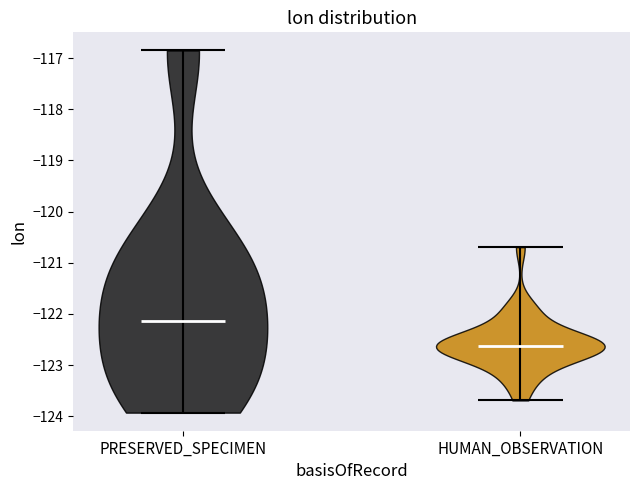

Reading left to right, read every violin against the y-axis: where its median line is, and the lowest and highest points it reaches. The values are not printed on the chart, so give them approximately, as read against the axis.

PRESERVED_SPECIMEN: median line -122.1, lowest point -123.9, highest point -116.8
HUMAN_OBSERVATION: median line -122.6, lowest point -123.7, highest point -120.7